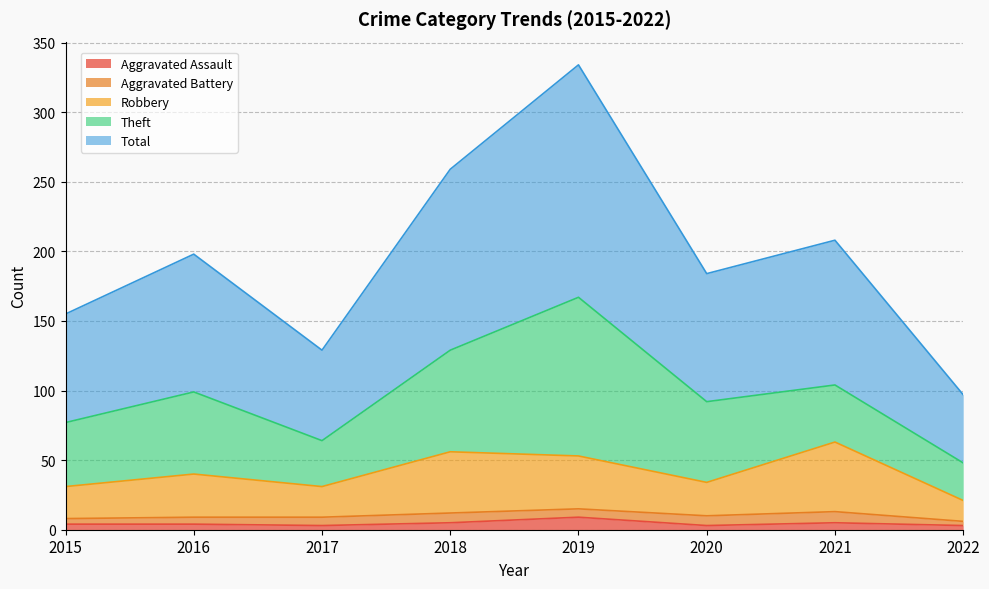

True or false: Robbery and Aggravated Assault intersect in this chart.

False